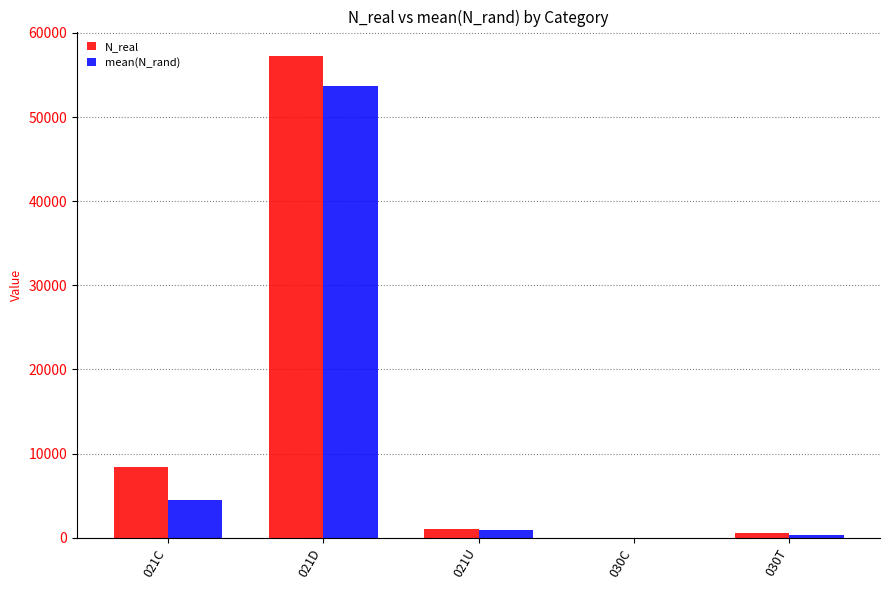

Which category has the highest value in the N_real series?

021D